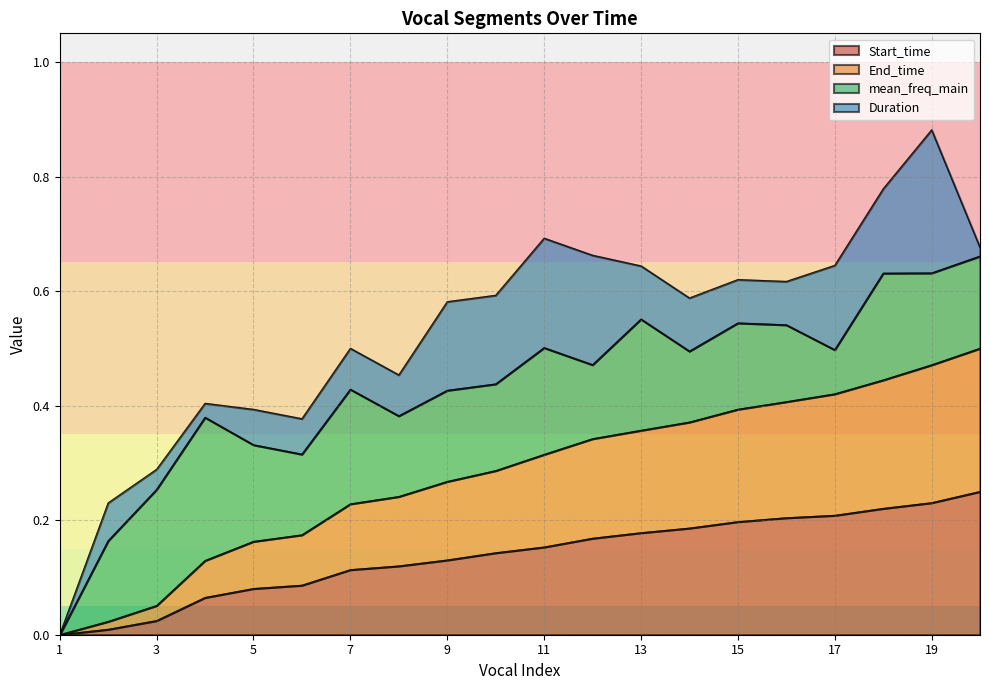

The value of Start_time at 18 is 0.1. True or false?

False